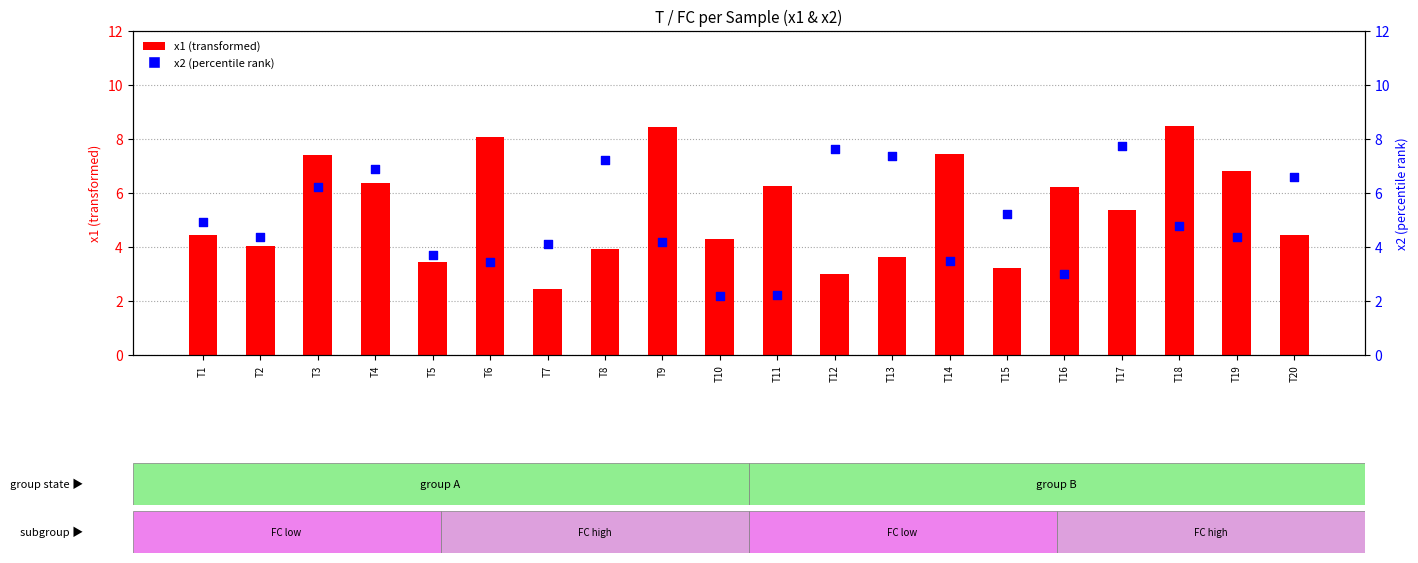

Which series has the largest Y range (max minus min)?

x1 (transformed)